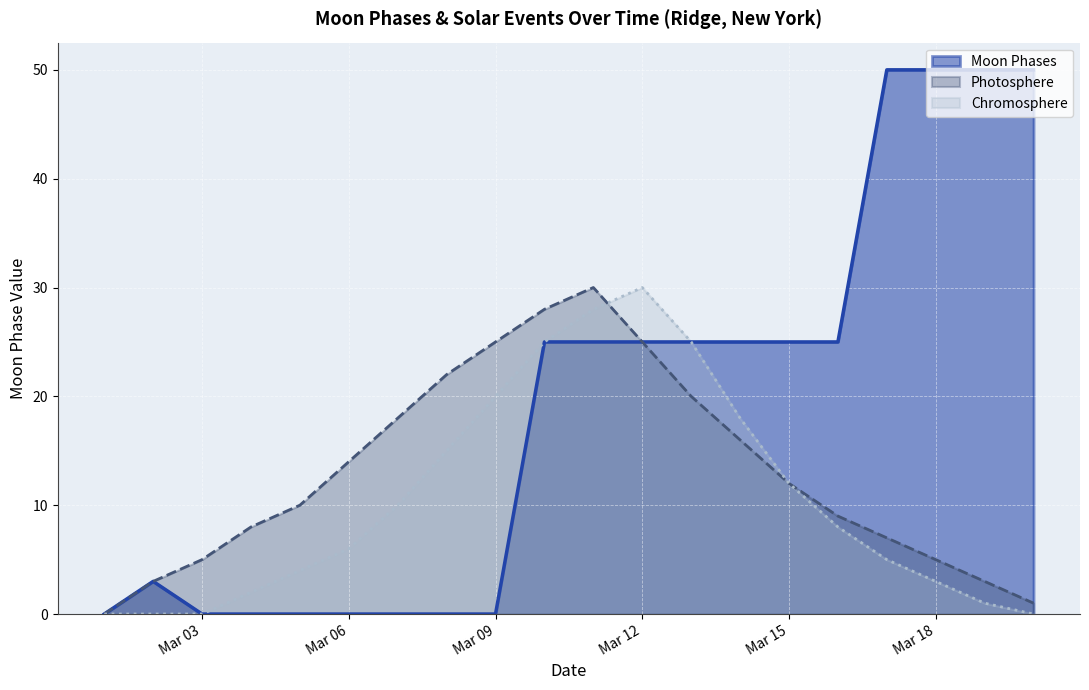

What is the greatest value displayed?

50